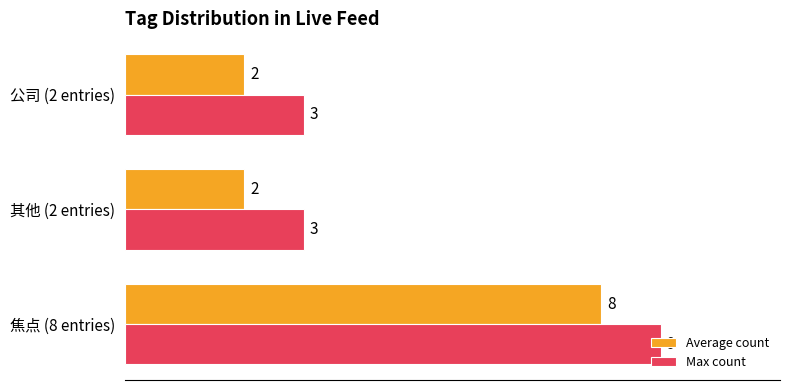

Is it true that Average count equals 1 at 其他 (2 entries)?

False